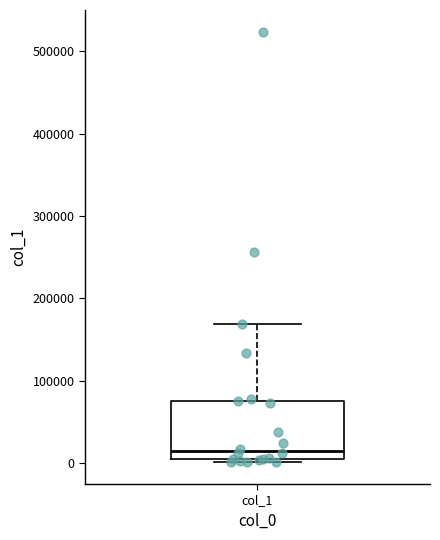

Transcribe this box plot: give where the median line is, the range the box spans, and where the two whiskers end, as read against the y-axis. The values are not printed on the chart, so give them approximately, as read against the axis.

median 20000, box 0 to 80000, whiskers 0 (just below the box's lower edge) to 170000